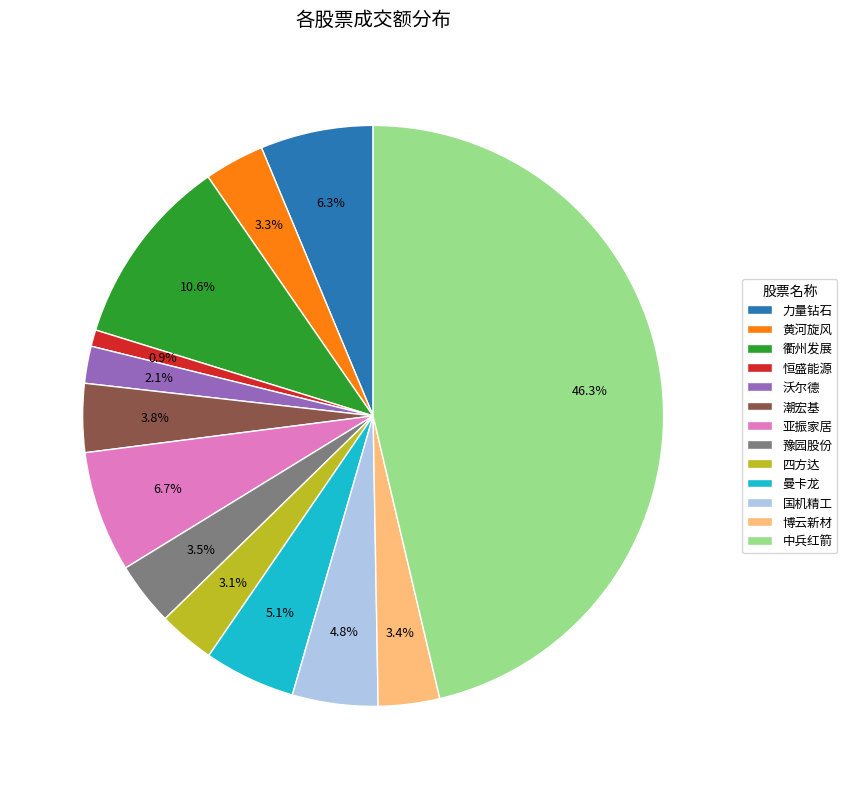

To the nearest percent, what is the difference between the largest and smallest slice percentages?

45%